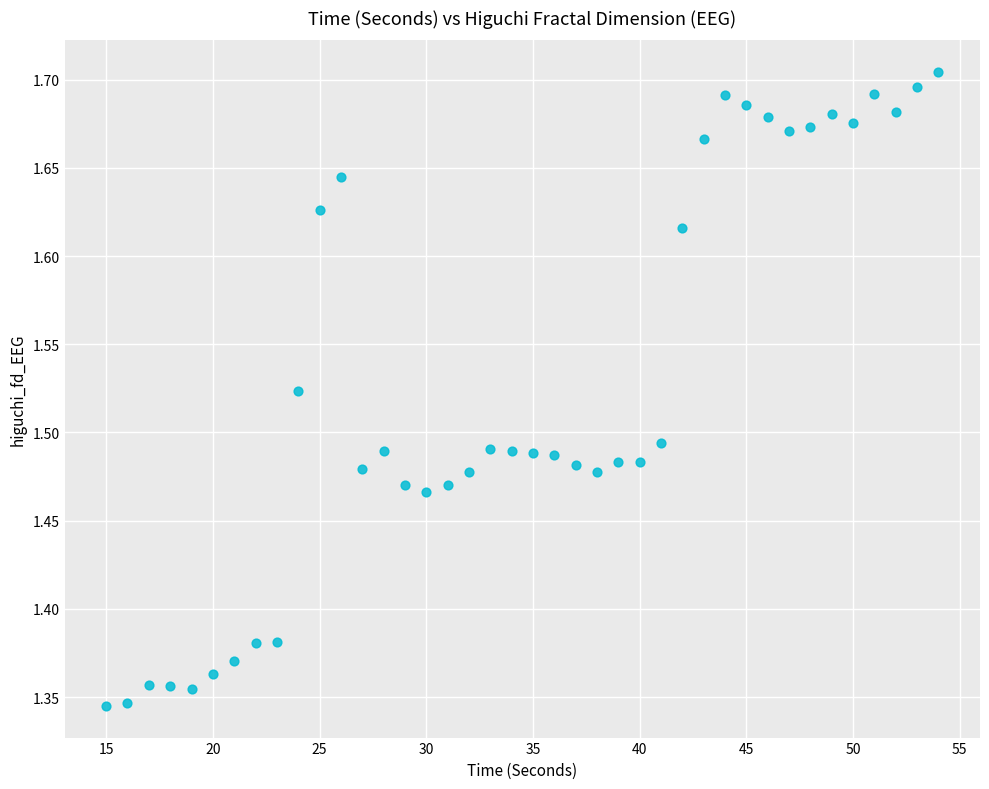

What is the range of Y values (max minus min)?

0.4